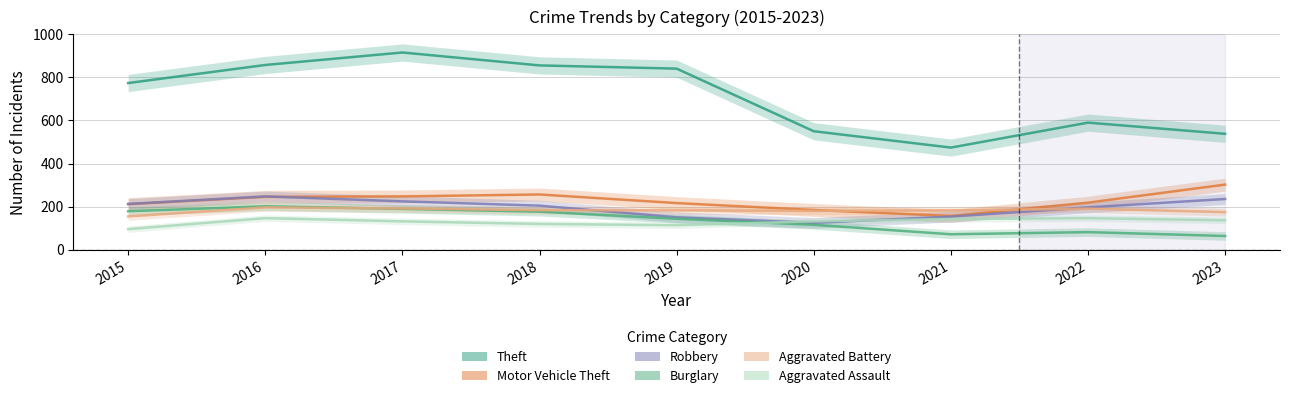

What are all the series names shown in the legend?

Theft, Motor Vehicle Theft, Robbery, Burglary, Aggravated Battery, Aggravated Assault